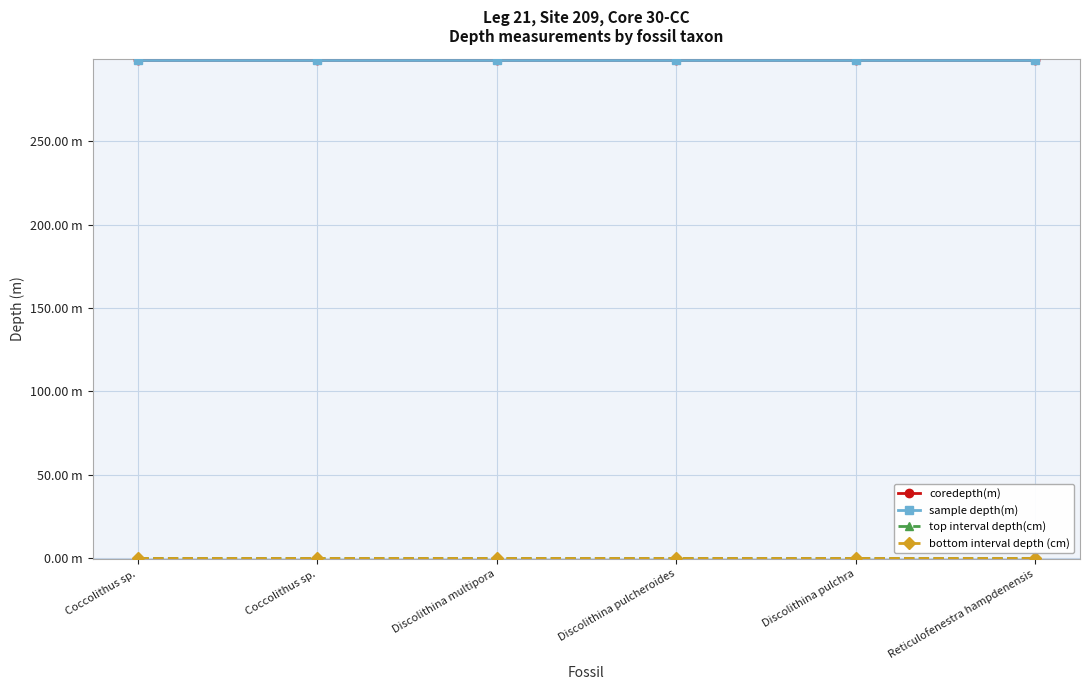

What is the highest value of the coredepth(m) series?

299.0